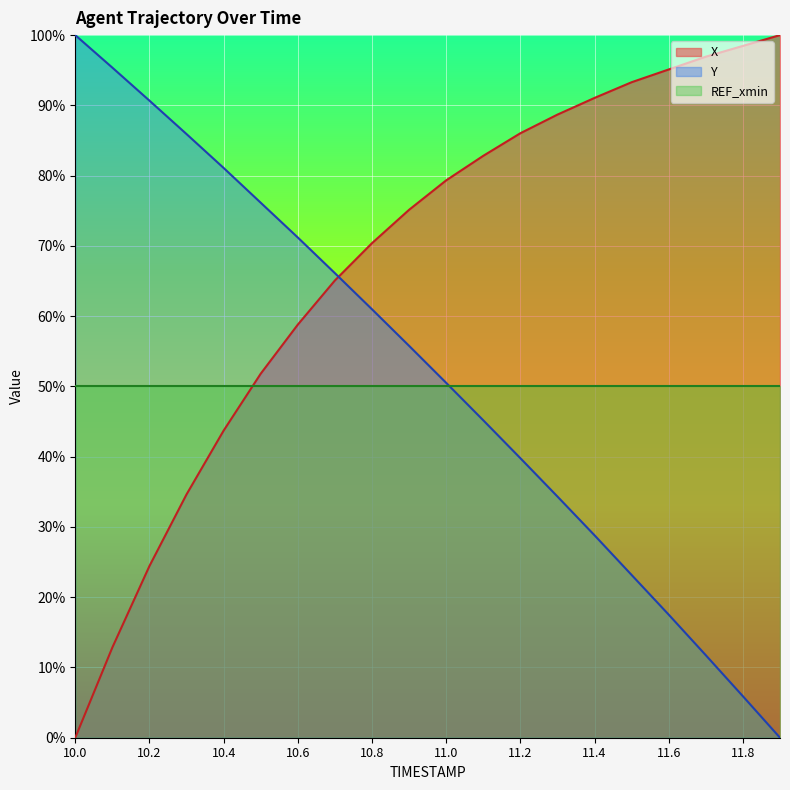

Which series has the largest total across all categories?

X